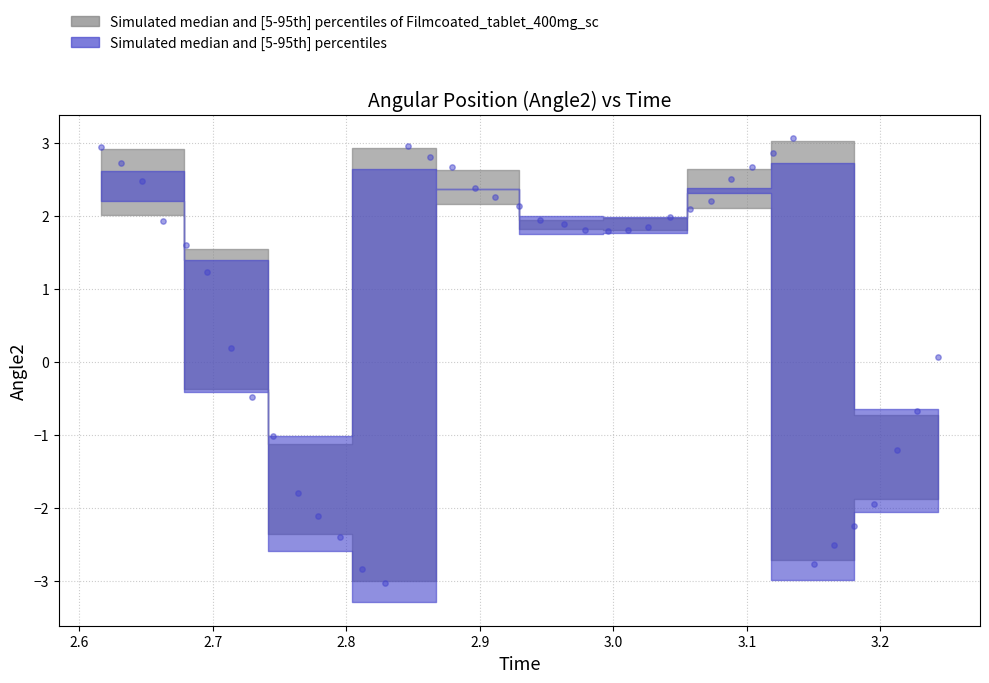

What is the range of Y values (max minus min)?

6.1